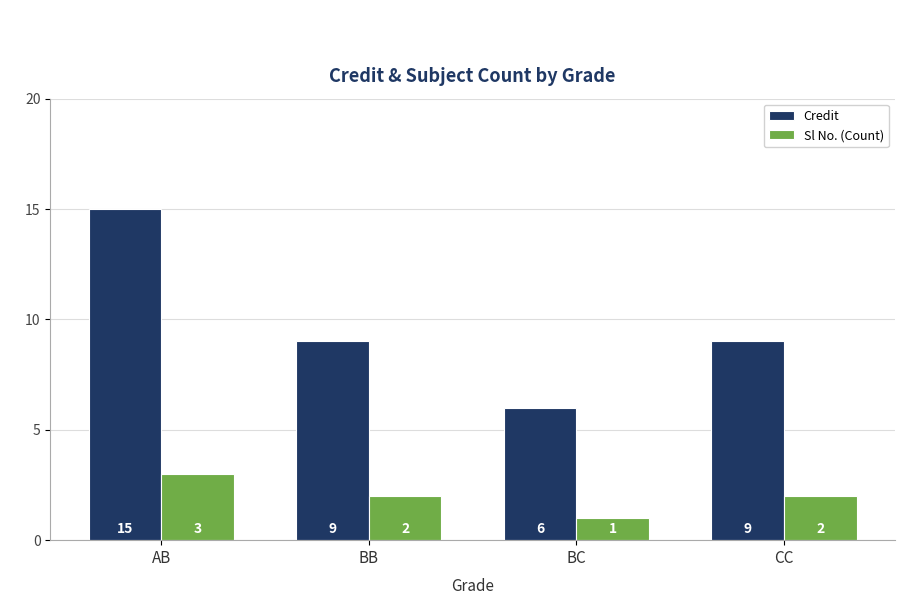

Reading left to right, extract all data points from this chart.

Credit: AB=15	BB=9	BC=6	CC=9
Sl No. (Count): AB=3	BB=2	BC=1	CC=2